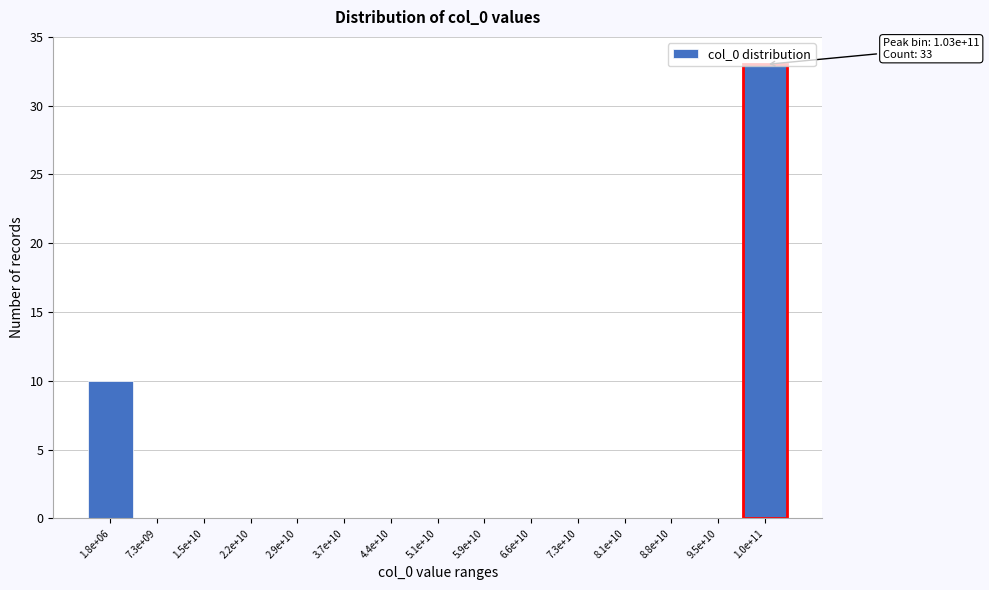

The value at 7.3e+10 is 11. True or false?

False